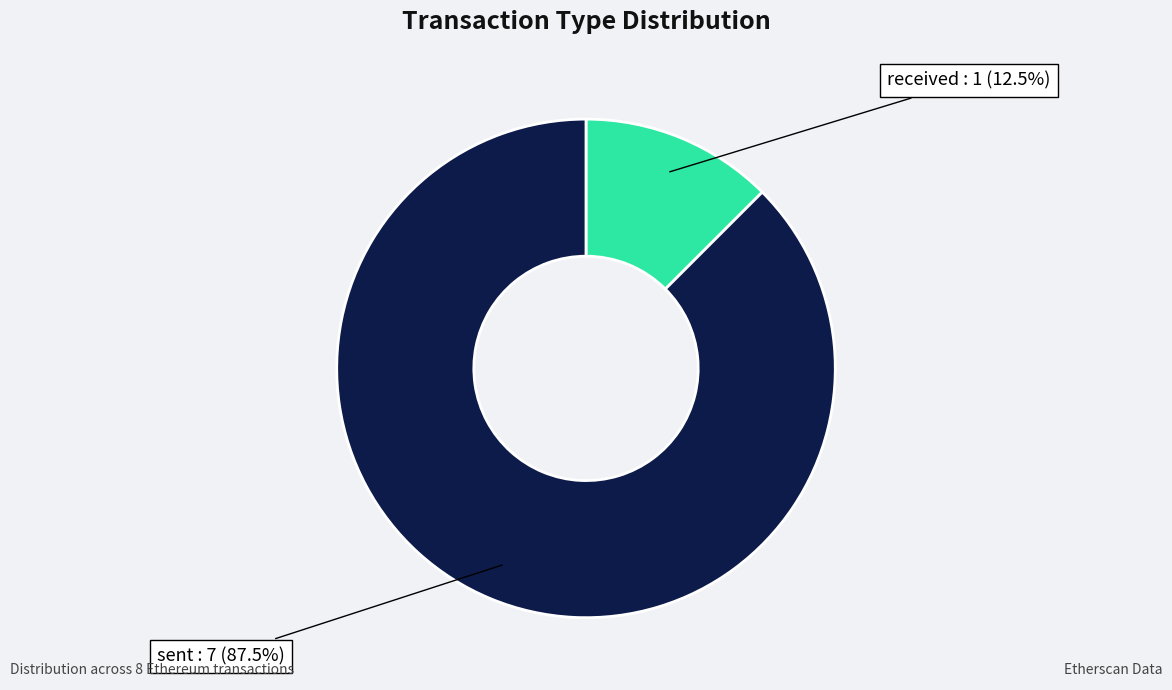

Between sent and received, which is larger?

sent